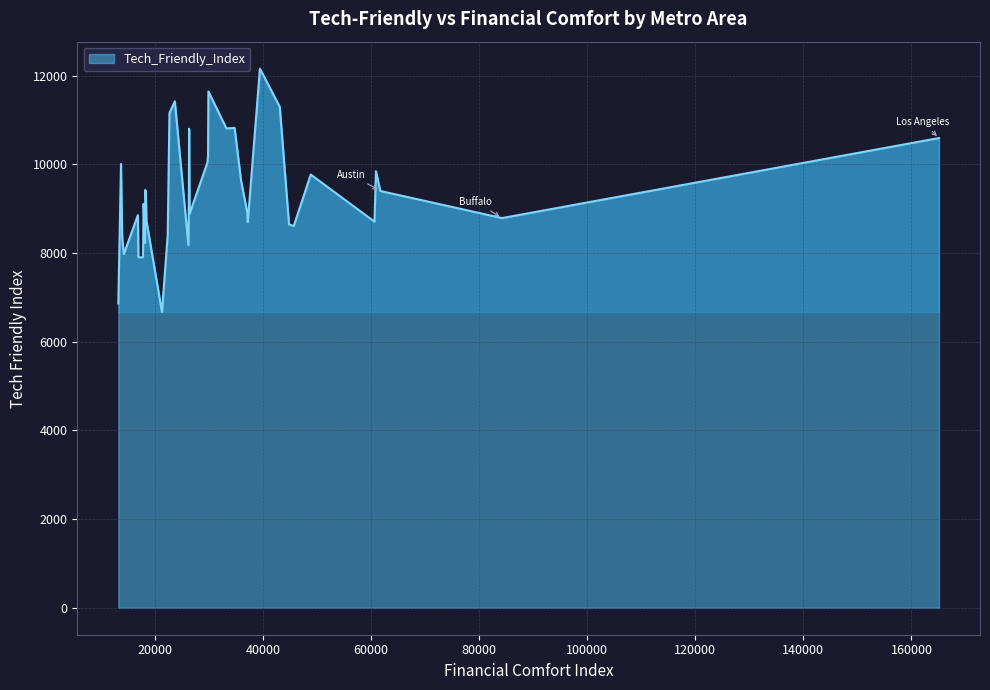

What is the difference between the maximum and minimum values?

5489.0